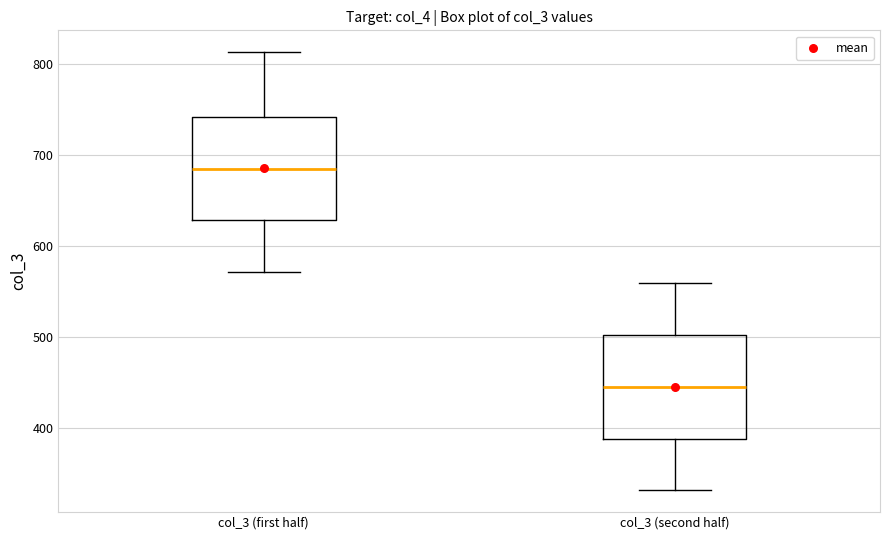

Which box has the highest median line?

col_3 (first half)